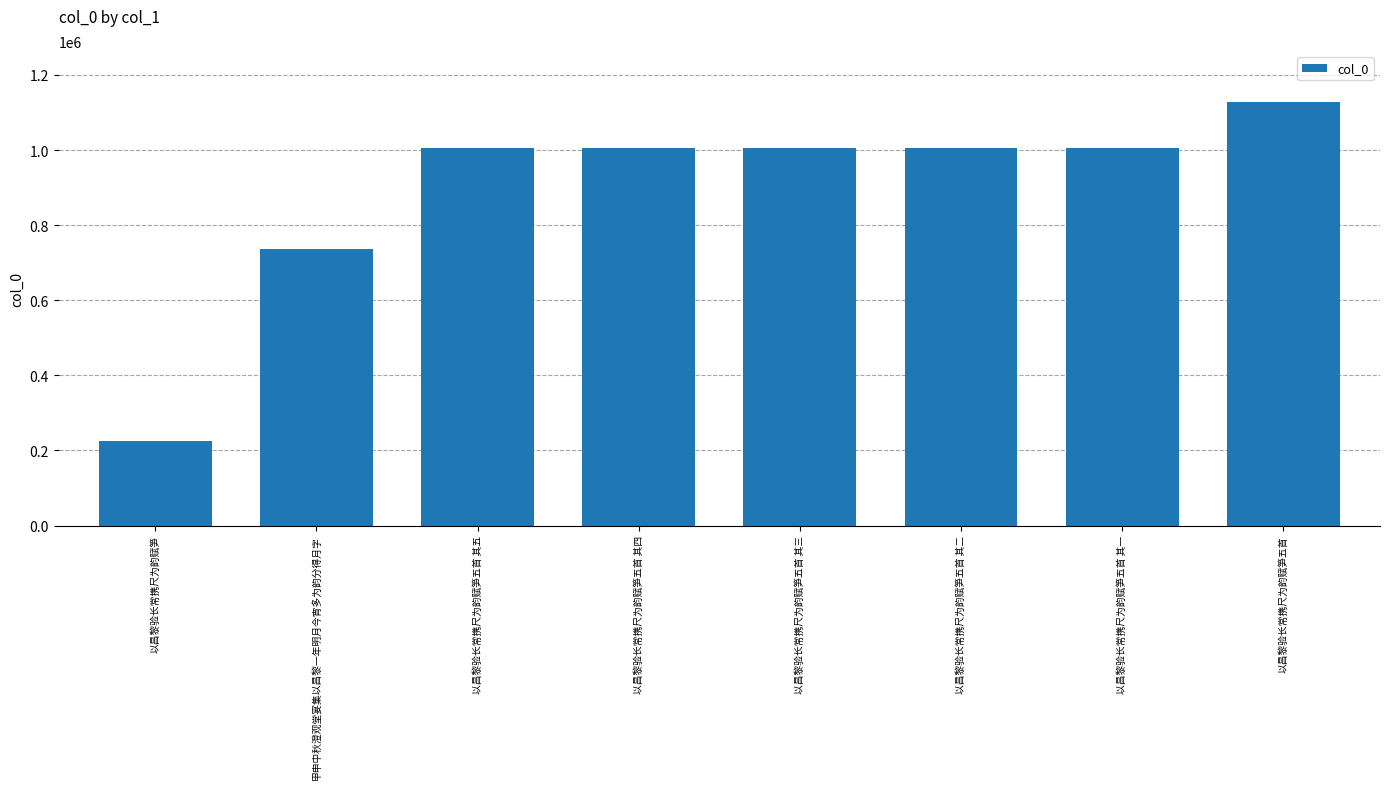

Which has a higher value, 甲申中秋澄观堂宴集以昌黎一年明月今宵多为韵分得月字 or 以昌黎验长常携尺为韵赋笋五首?

以昌黎验长常携尺为韵赋笋五首